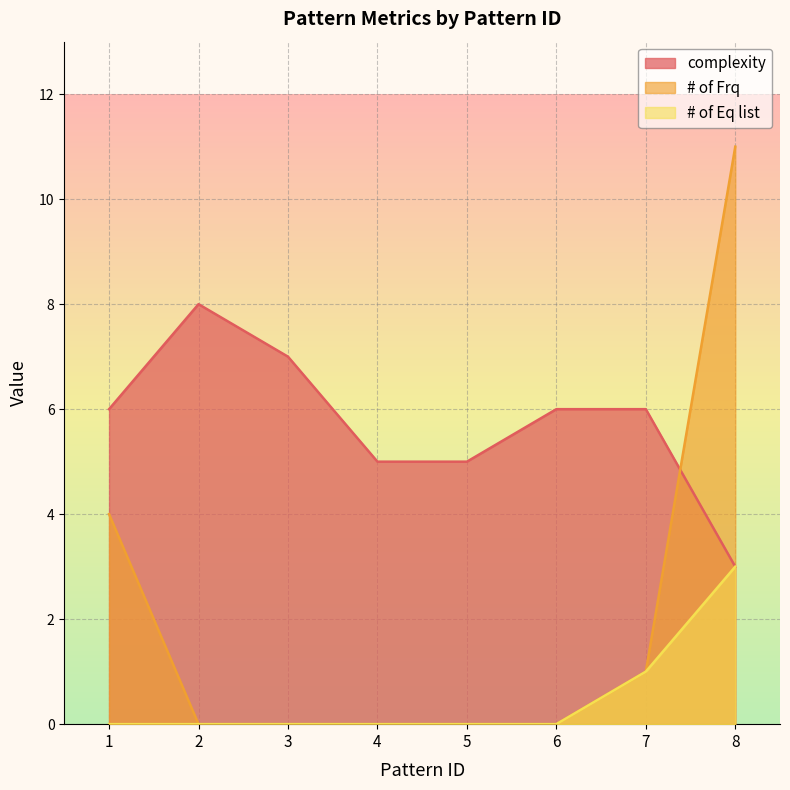

Reading left to right, list all the values displayed in this chart.

complexity: 6	8	7	5	5	6	6	3
# of Frq: 4	0	0	0	0	0	1	11
# of Eq list: 0	0	0	0	0	0	1	3